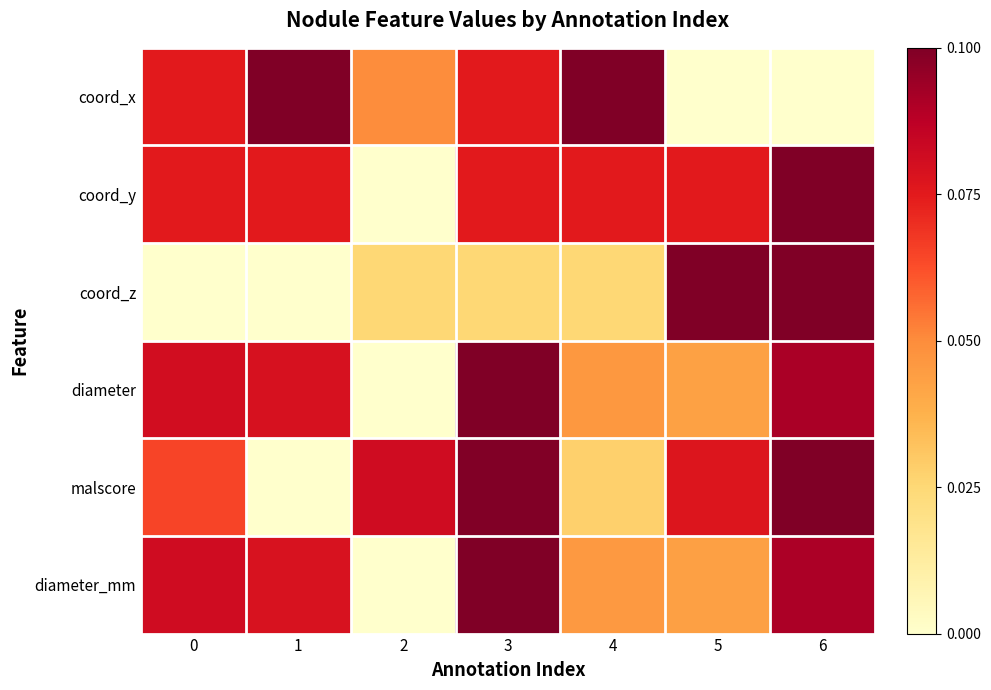

Between 1 and 2, which is larger?

1